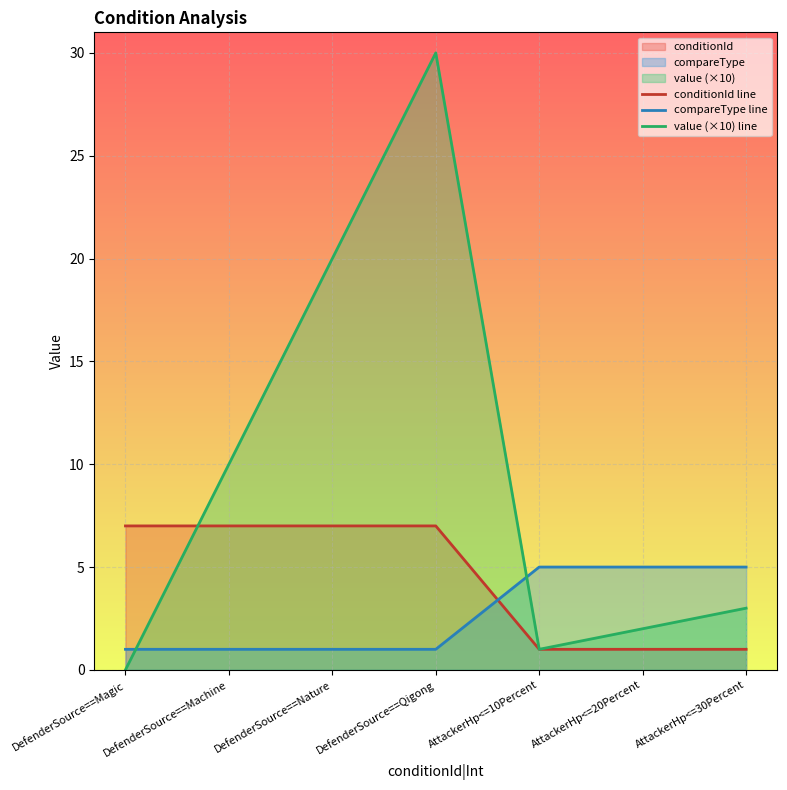

Which series has the widest spread of values?

value (×10) line